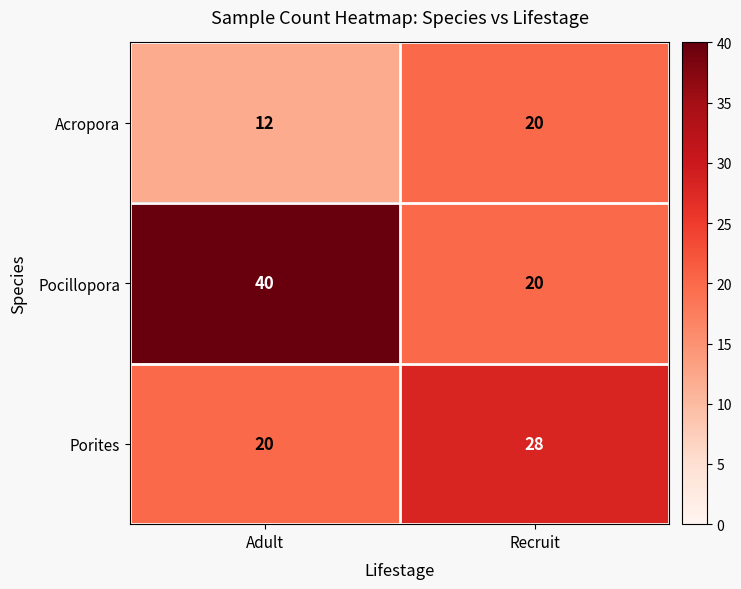

The Porites series shows 28 at Recruit. True or false?

True